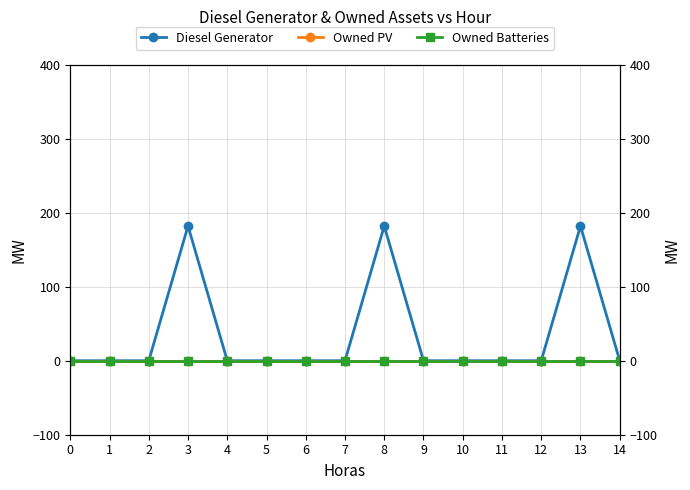

What is the difference between the Diesel Generator values at 3 and 5?

182